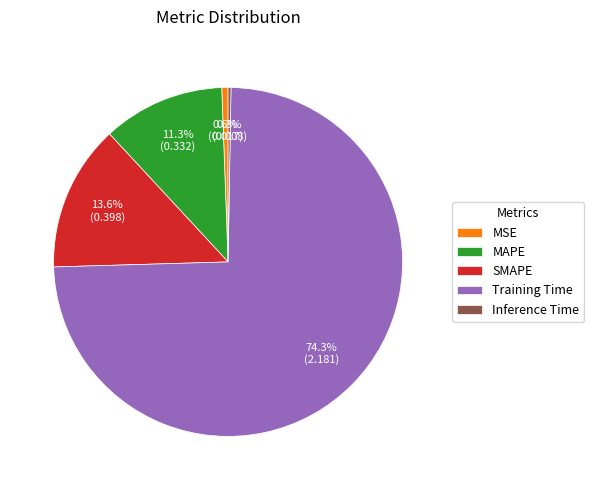

Which category has the biggest portion of the pie?

Training Time